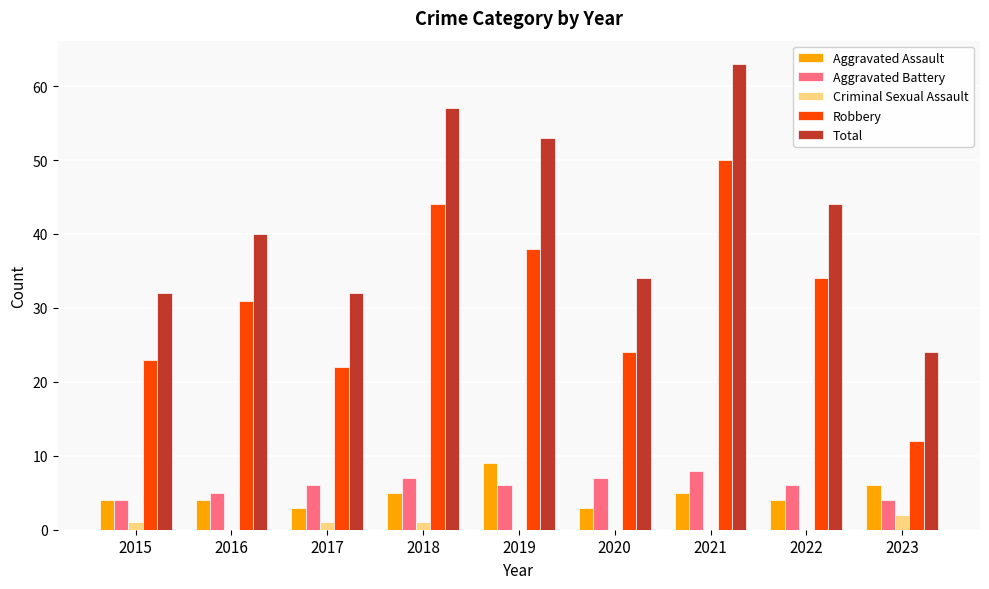

What is the maximum value for Aggravated Assault?

9